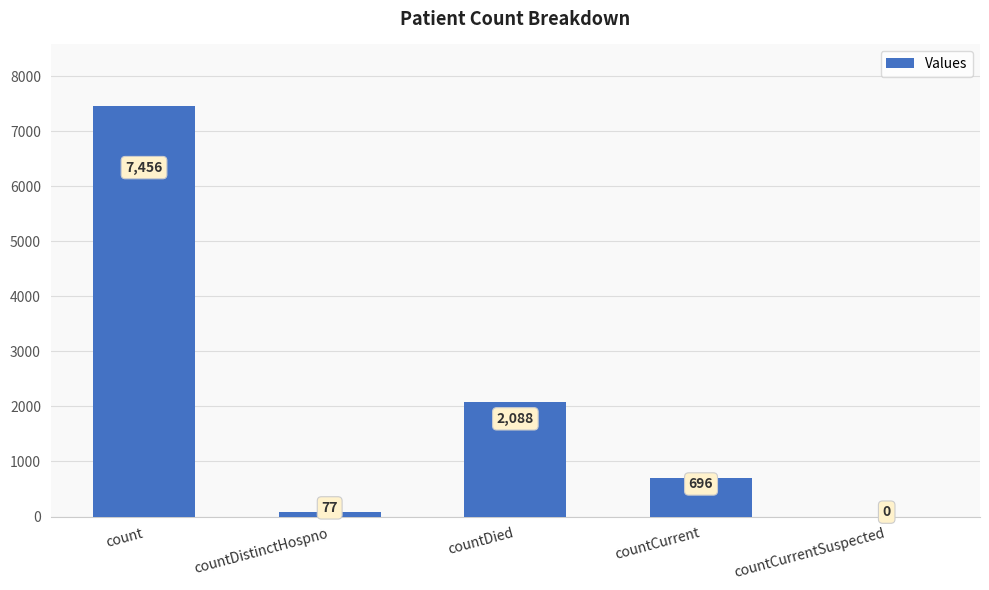

Where is the data nearest to the value 3728?

countDied